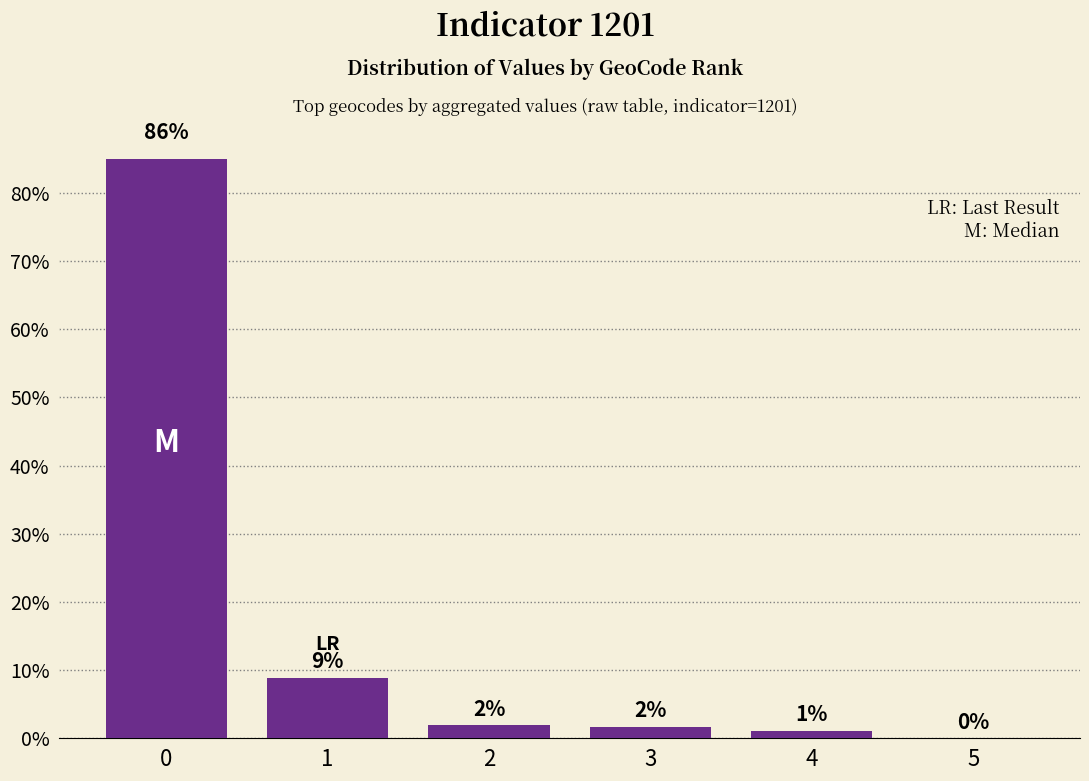

What is the average value?

16.7